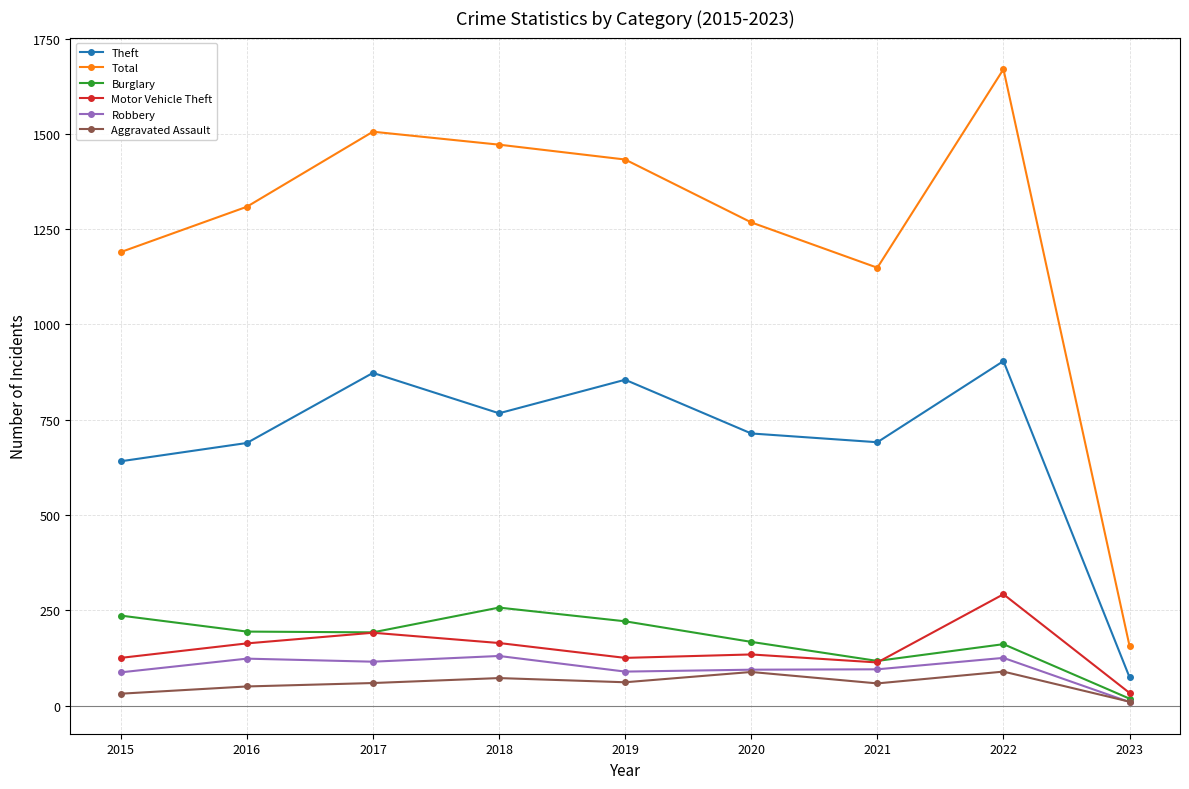

What are all the series names shown in the legend?

Theft, Total, Burglary, Motor Vehicle Theft, Robbery, Aggravated Assault